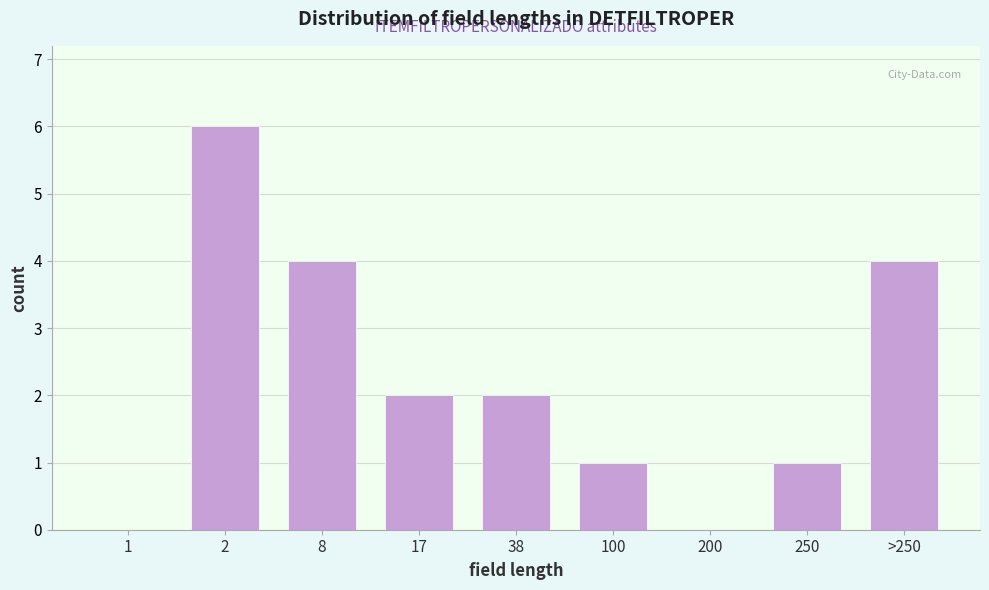

Reading left to right, what are all the values shown in this chart?

1=0	2=6	8=4	17=2	38=2	100=1	200=0	250=1	>250=4